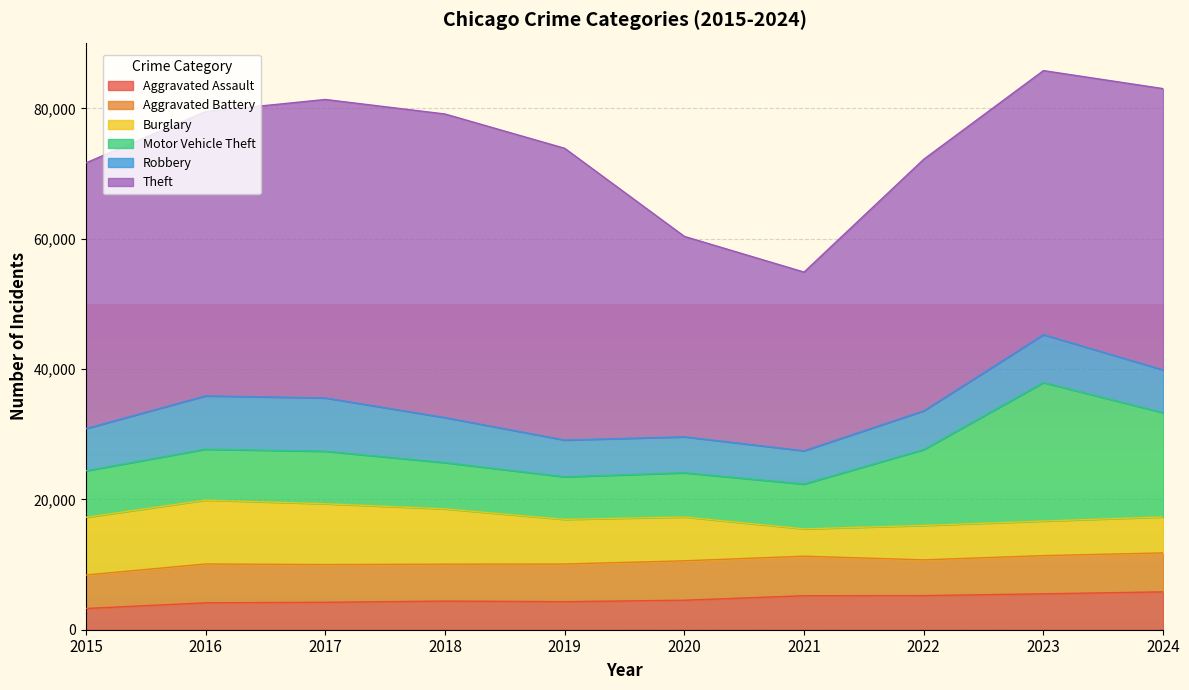

The value of Aggravated Assault at 2023 is 5510. True or false?

True